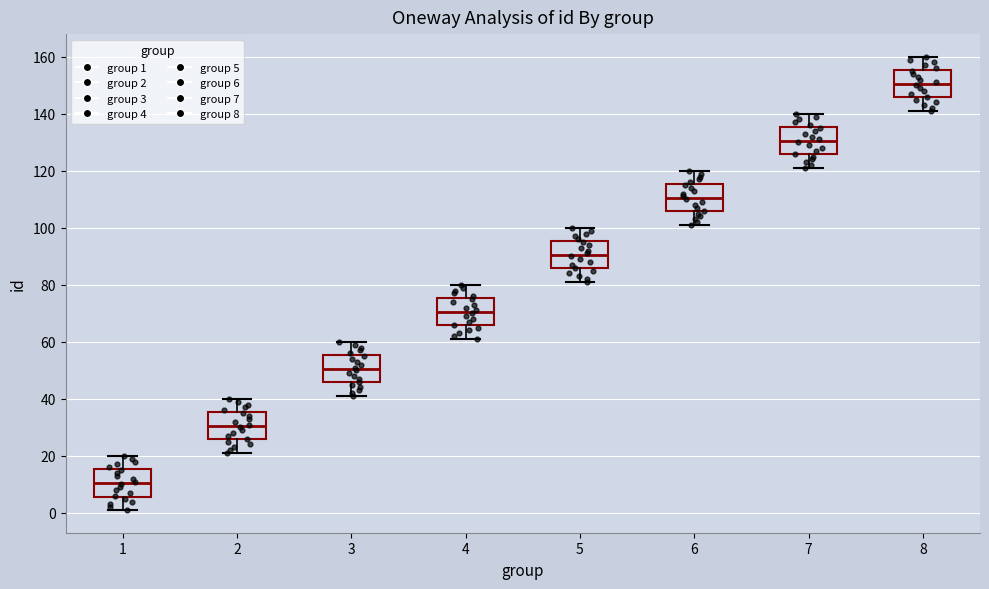

Where does the upper whisker of the box at x = 7 end on the y-axis? The values are not printed on the chart, so give them approximately, as read against the axis.

140